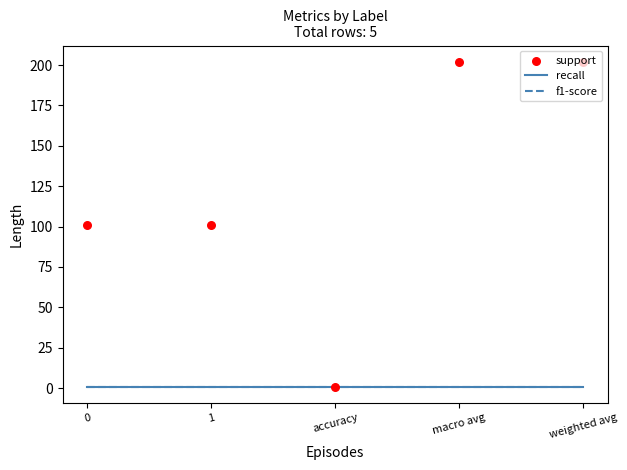

Which series has the largest Y range (max minus min)?

support